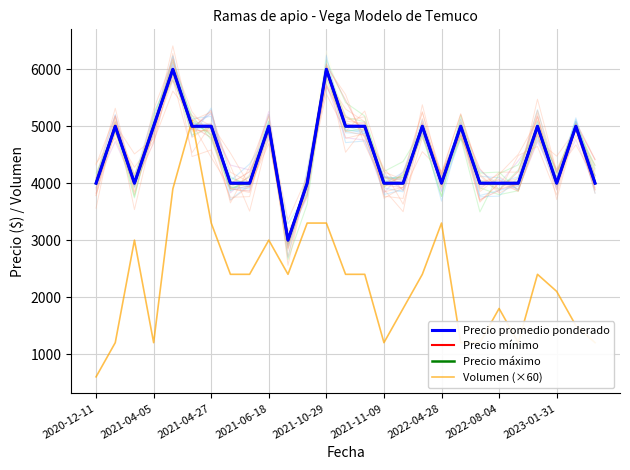

What is the sum of all Volumen (×60) values?

61200